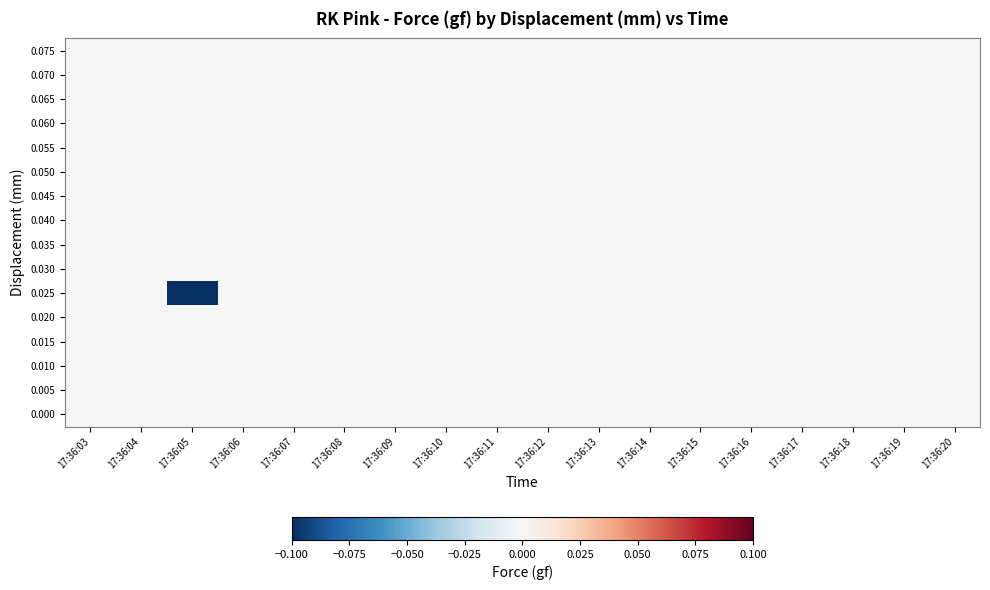

List the series in order of their peak value, highest first.

0.000, 0.005, 0.010, 0.015, 0.020, 0.025, 0.030, 0.035, 0.040, 0.045, 0.050, 0.055, 0.060, 0.065, 0.070, 0.075